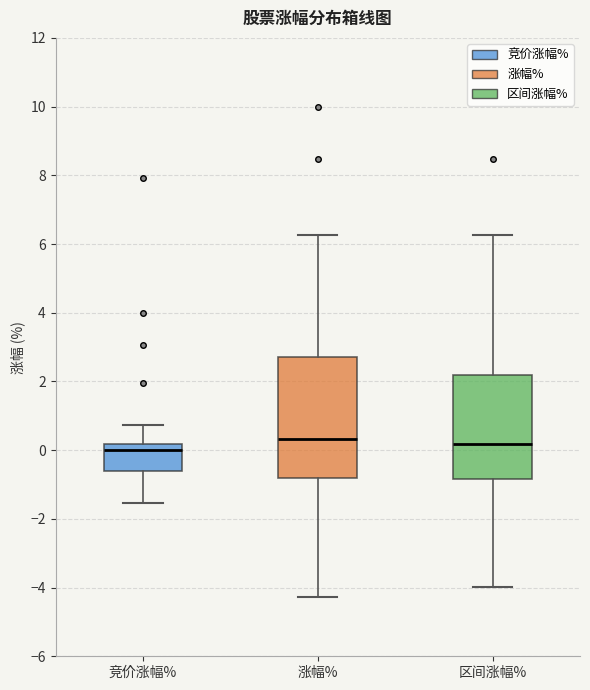

Which box is the tallest, from its lower edge to its upper edge?

涨幅%